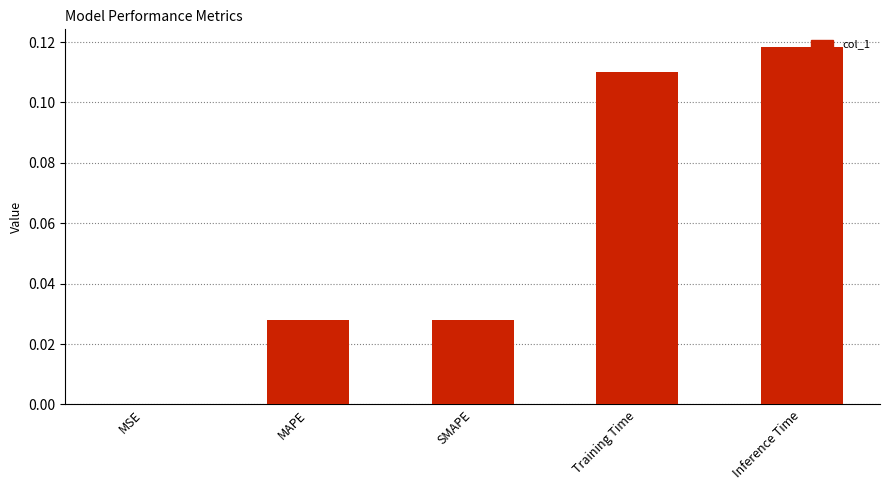

Between SMAPE and MSE, which is larger?

SMAPE